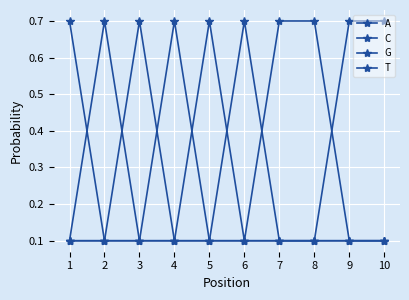

At which label does A reach its peak?

1